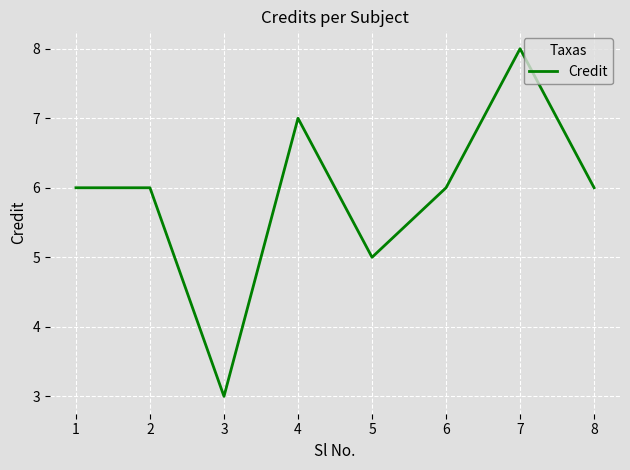

Approximately how many times larger is the value at 5 compared to 3?

1.7